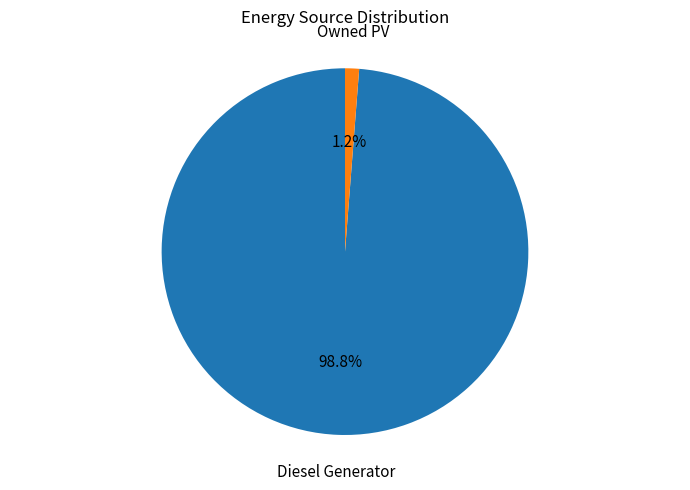

Which has a higher value, Diesel Generator or Owned PV?

Diesel Generator